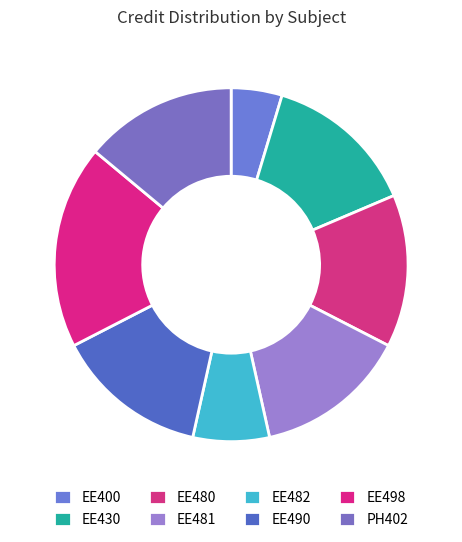

Is it true that EE481 is 14% of the pie?

True